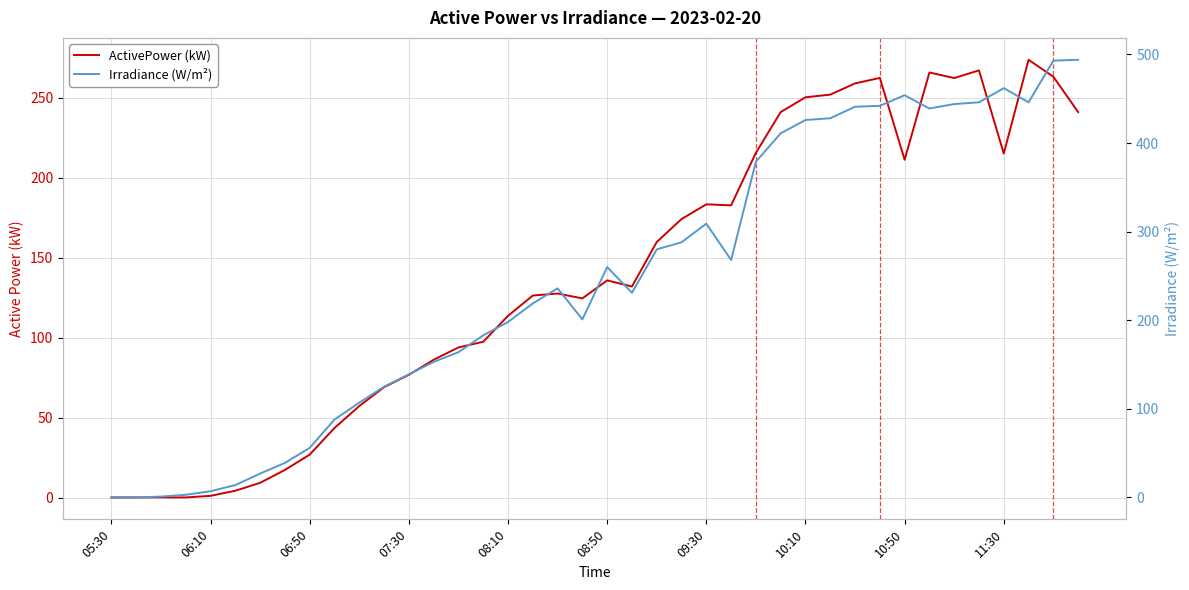

Does the chart display data point markers on the line(s)?

No